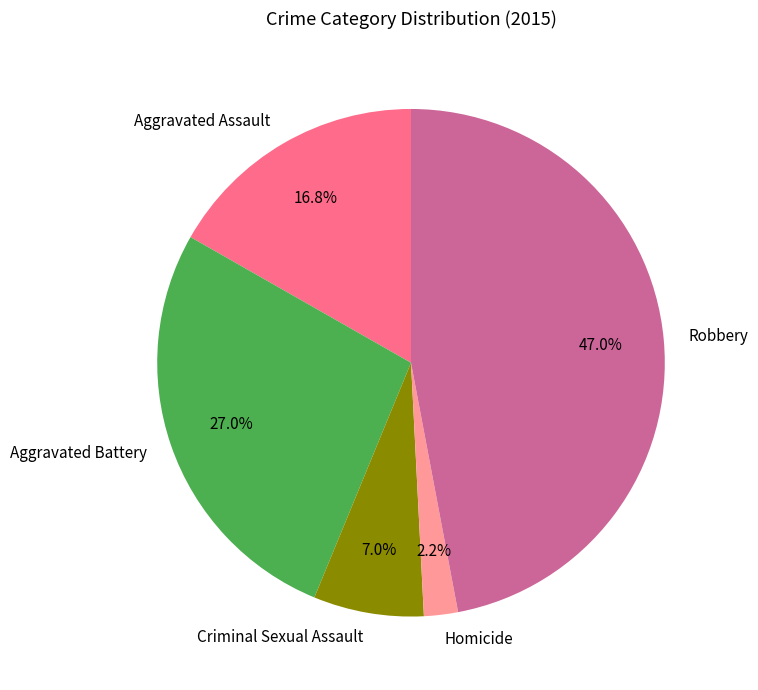

Is the sum of Aggravated Battery and Aggravated Assault greater than half?

No